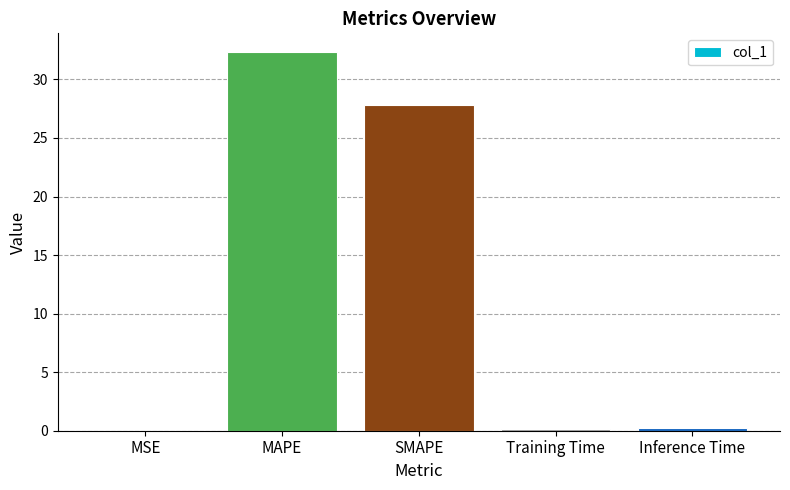

Which has a higher value, SMAPE or MAPE?

MAPE